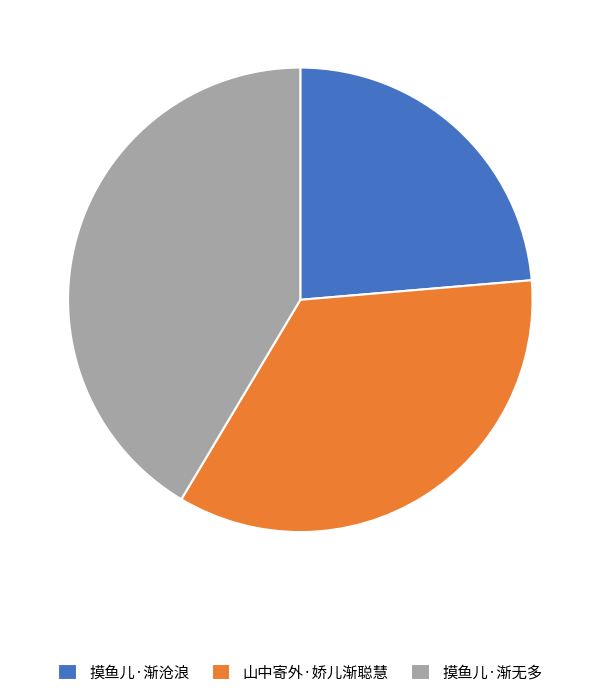

The 山中寄外·娇儿渐聪慧 slice represents 46% of the pie. True or false?

False